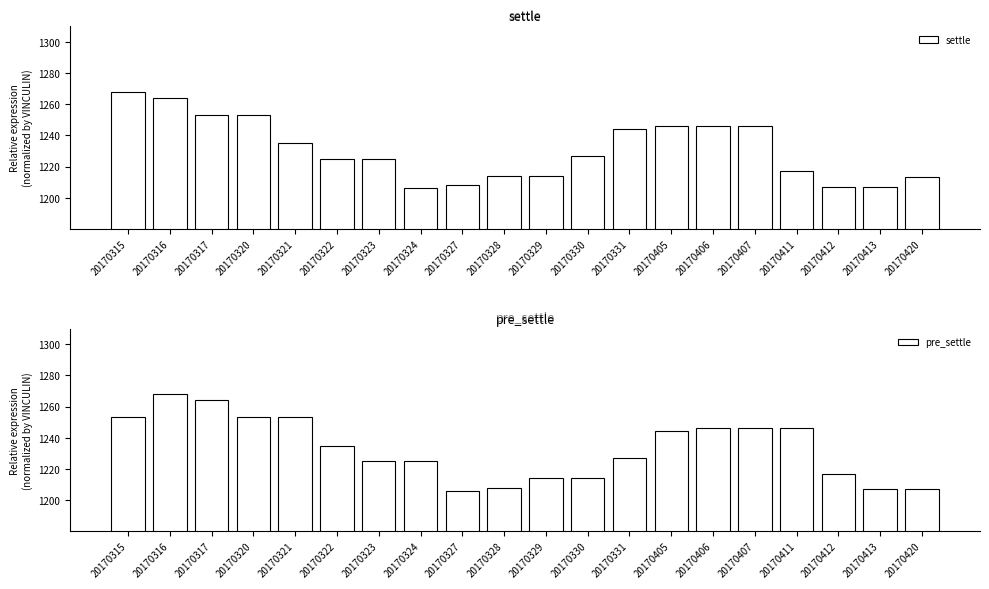

At which label does pre_settle first exceed 1235?

20170315